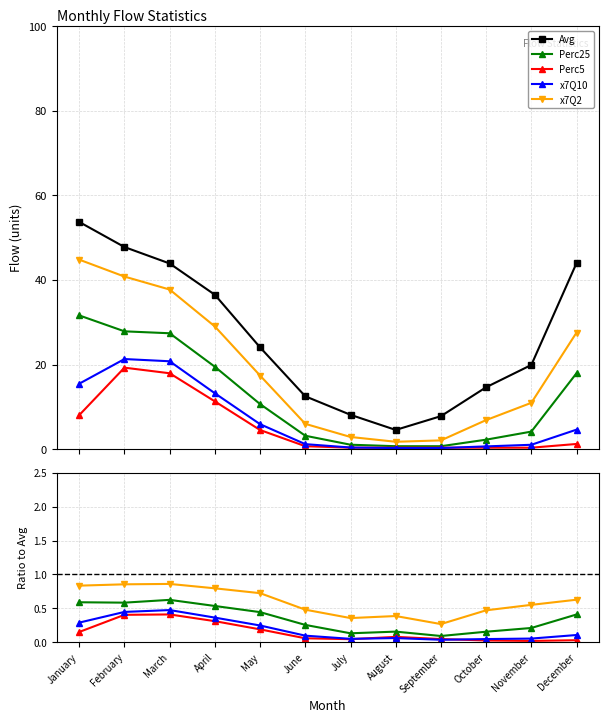

Between January and July, which series saw the biggest shift?

Avg